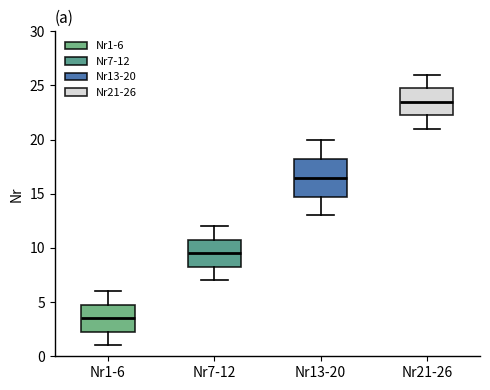

Reading left to right, read every box against the y-axis: the position of its median line, the range the box covers, and the ends of its whiskers. The values are not printed on the chart, so give them approximately, as read against the axis.

Nr1-6: median 3.5, box 2.5 to 5.0, whiskers 1.0 to 6.0
Nr7-12: median 9.5, box 8.5 to 11.0, whiskers 7.0 to 12.0
Nr13-20: median 16.5, box 15.0 to 18.5, whiskers 13.0 to 20.0
Nr21-26: median 23.5, box 22.5 to 25.0, whiskers 21.0 to 26.0